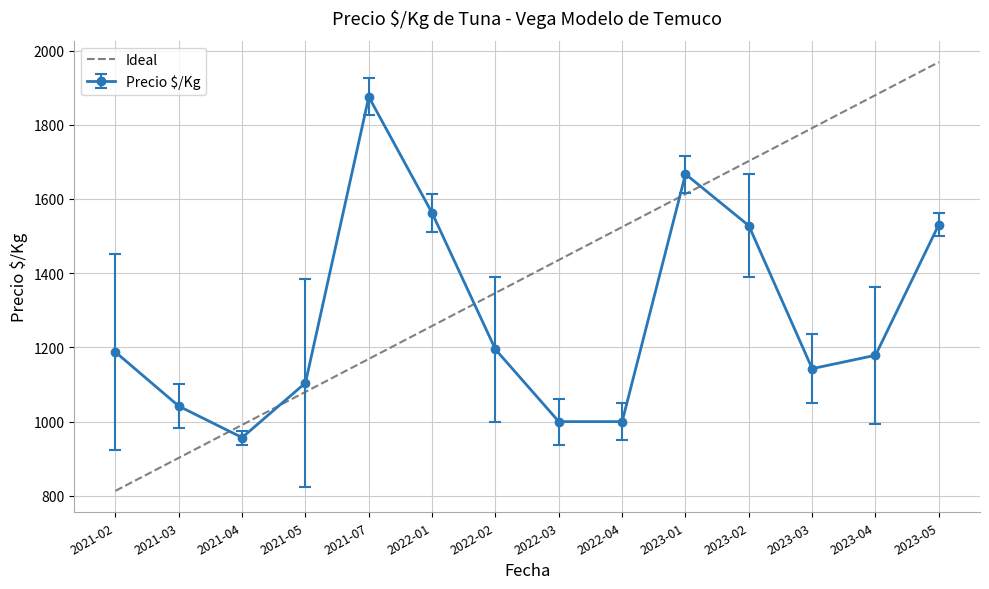

Rank the series by their average value, from lowest to highest.

Precio $/Kg, Ideal